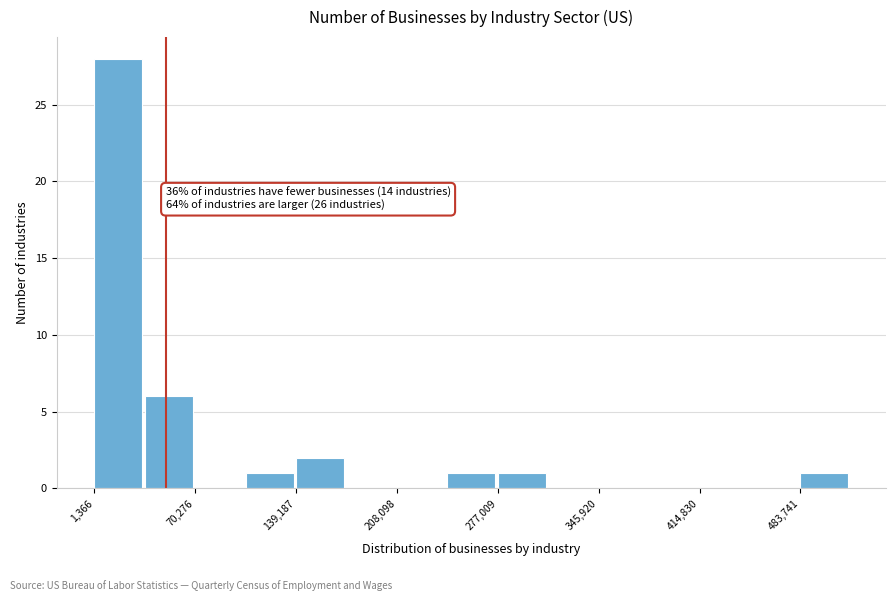

Around what value on the x-axis is the tallest bar? Give the approximate position of its centre, as read against the axis.

20000